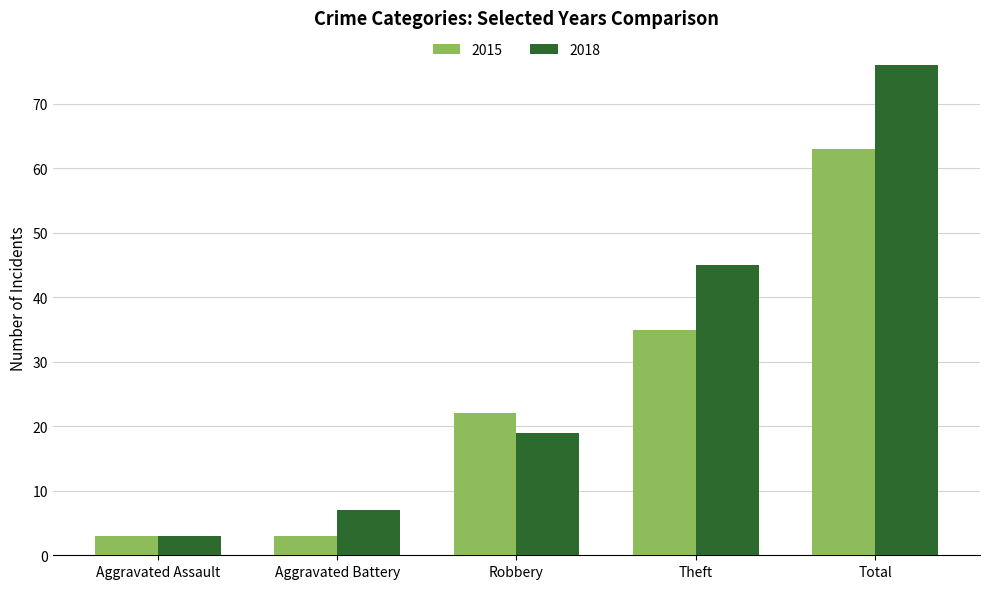

Between Aggravated Battery and Robbery, which series saw the biggest shift?

2015